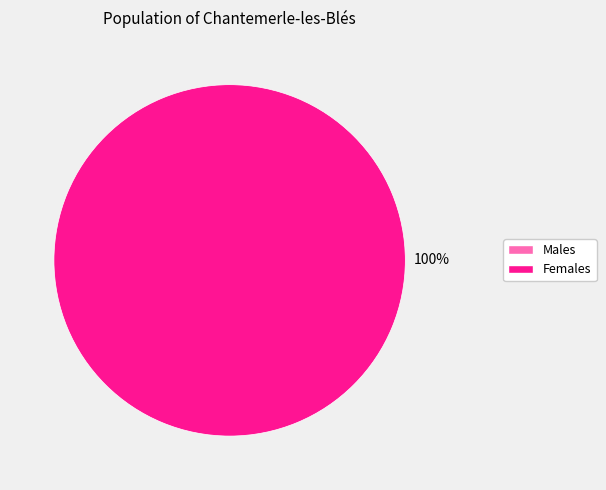

How many segments does this pie chart have?

2